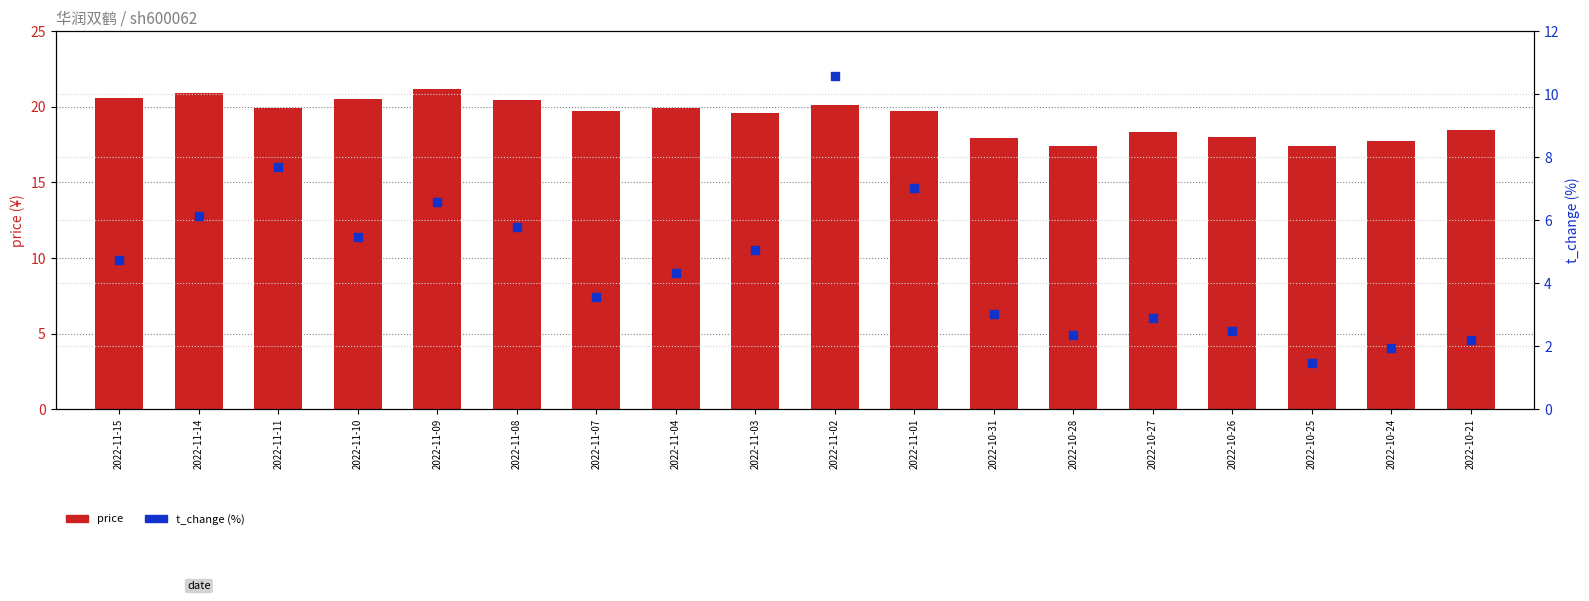

What is the total value across all series at 2022-10-28?

19.8